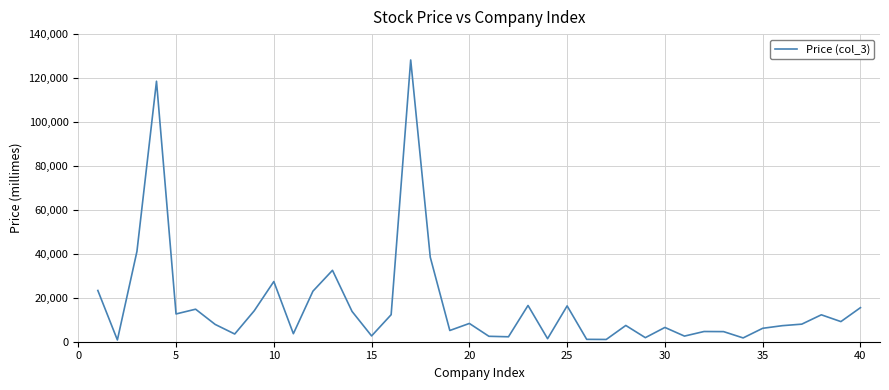

What is the greatest value displayed?

128230